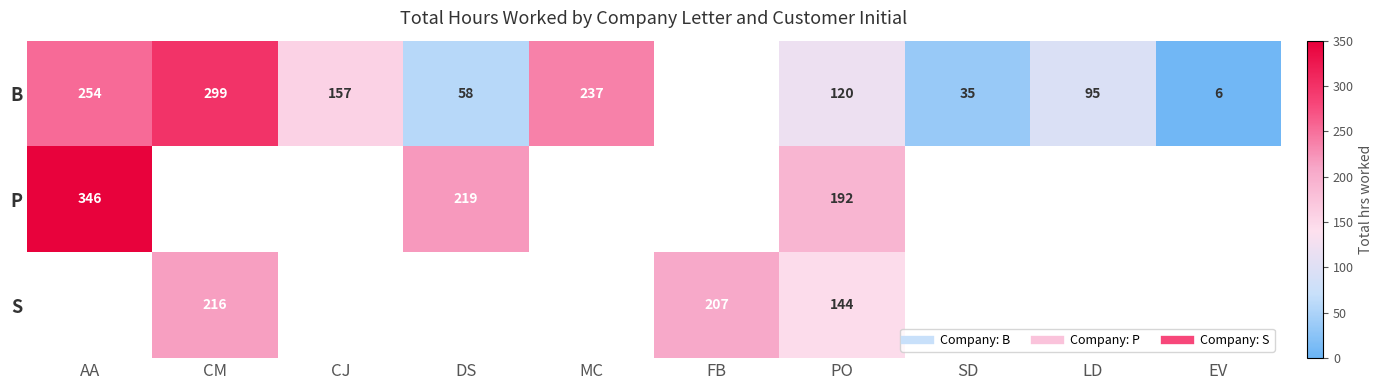

How many distinct data groups are displayed?

3